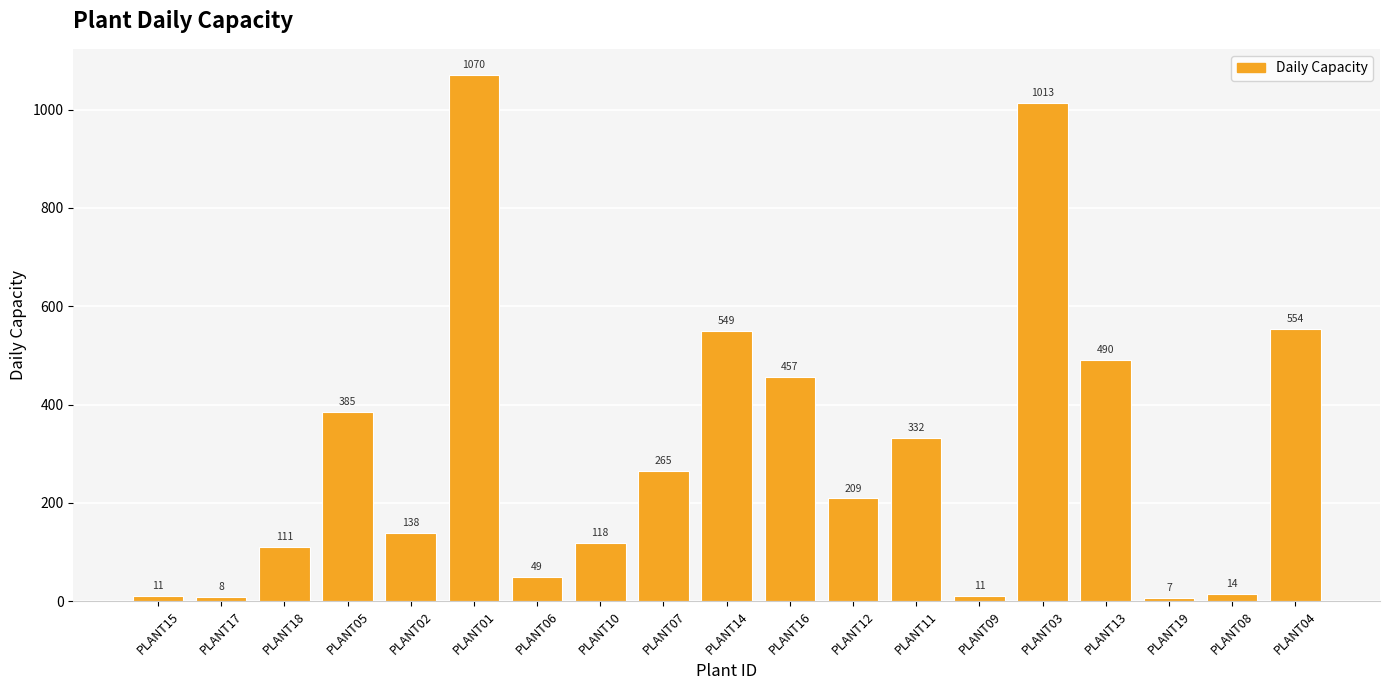

What is the sum of all values?

5791